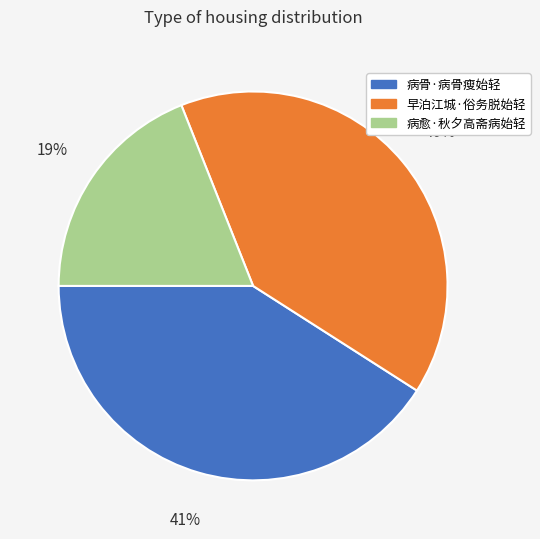

To the nearest percent, what is the difference between the 早泊江城·俗务脱始轻 and 病骨·病骨瘦始轻 slice percentages?

1%